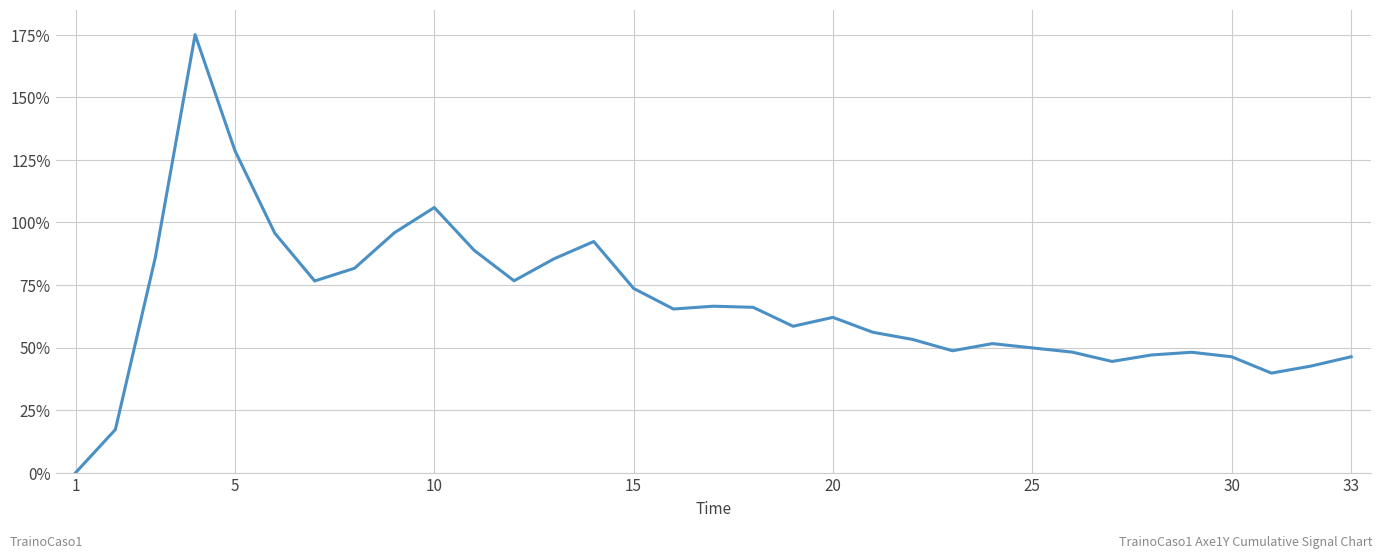

What is the maximum value shown in the chart?

175.0